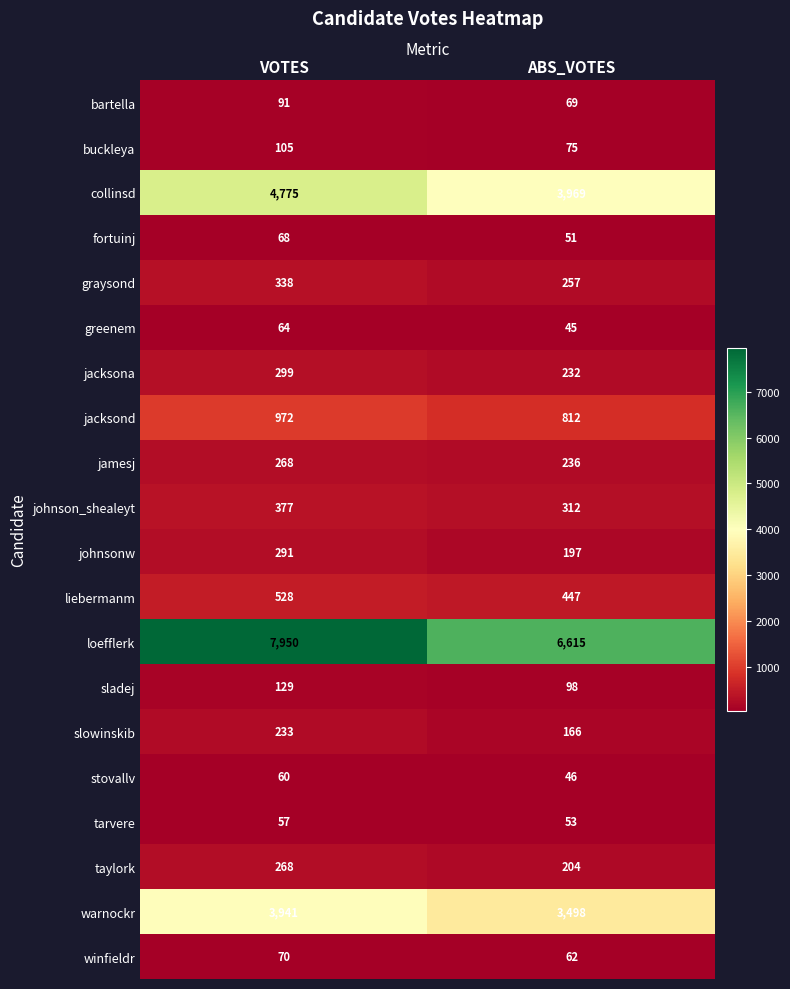

Which series has the largest total across all categories?

loefflerk